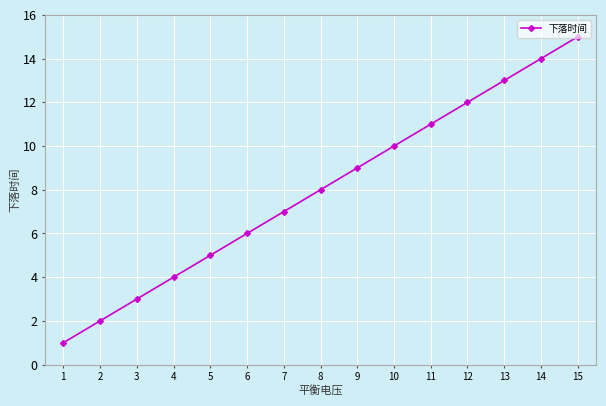

What is the change in value from 11 to 13?

+2